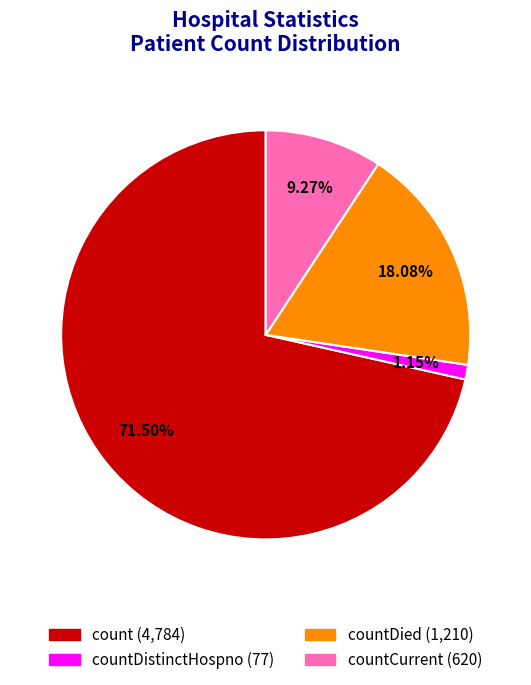

Count the number of slices in the pie.

4